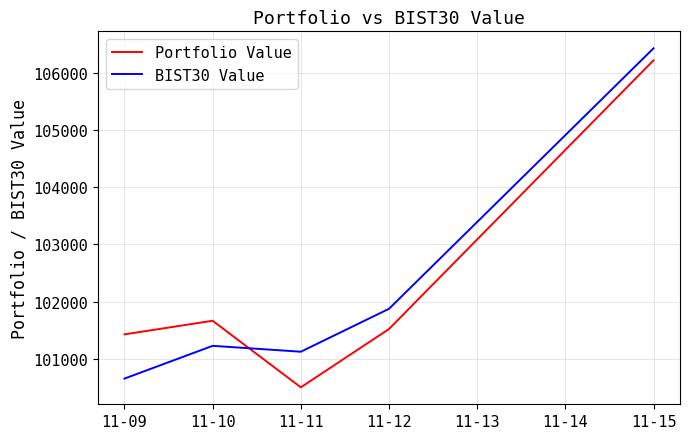

What is the lowest value of the Portfolio Value series?

100505.4